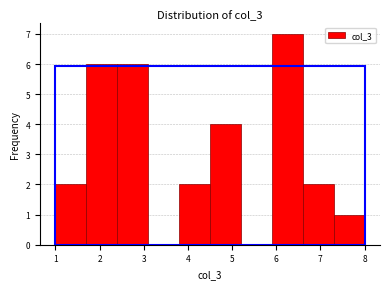

What is the height of the bar covering 2.4 to 3.1 on the x-axis? The values are not printed on the chart, so give them approximately, as read against the axis.

6